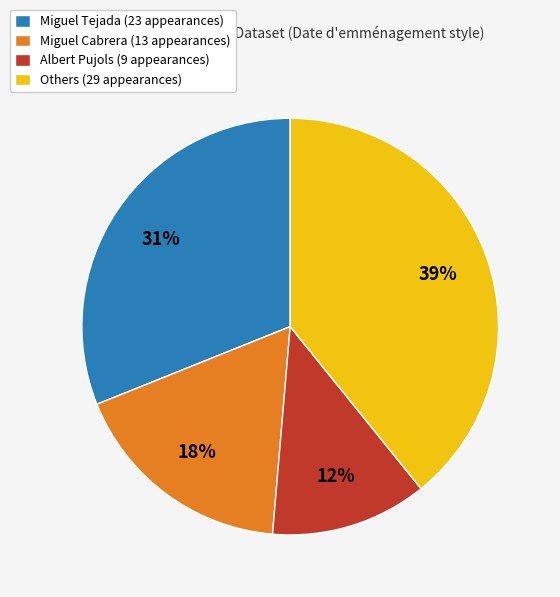

Which slice is the largest?

Others (29 appearances)